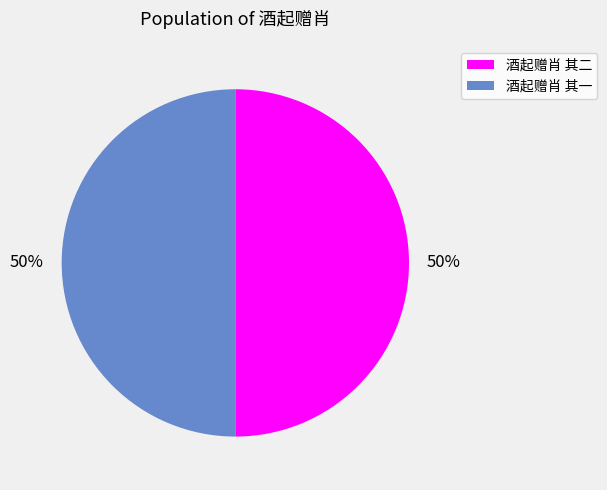

To the nearest percent, what is the combined percentage of 酒起赠肖 其一 and 酒起赠肖 其二?

100%